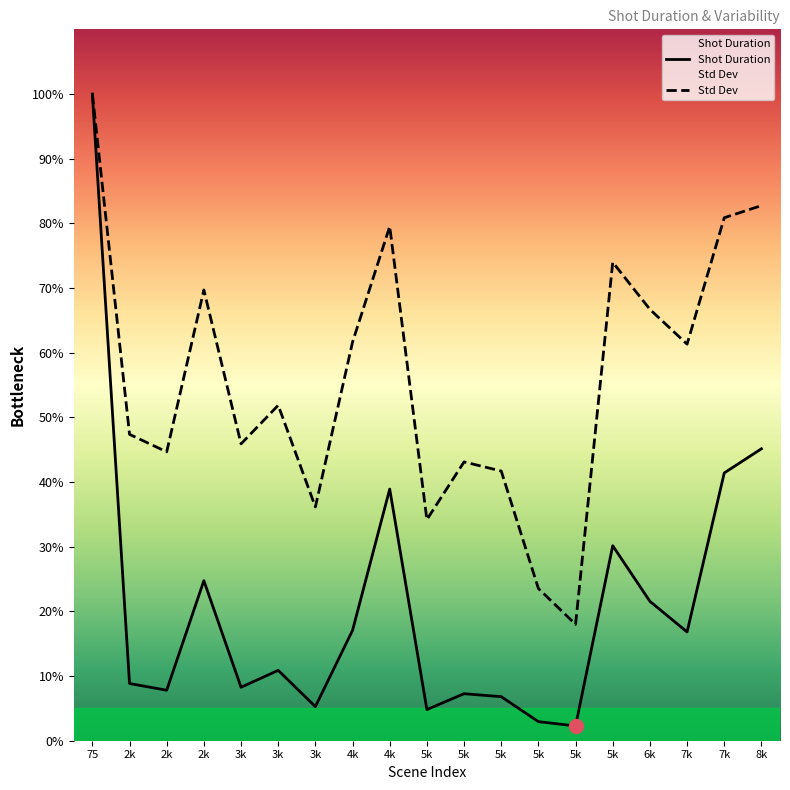

How many lines are shown in the chart?

2